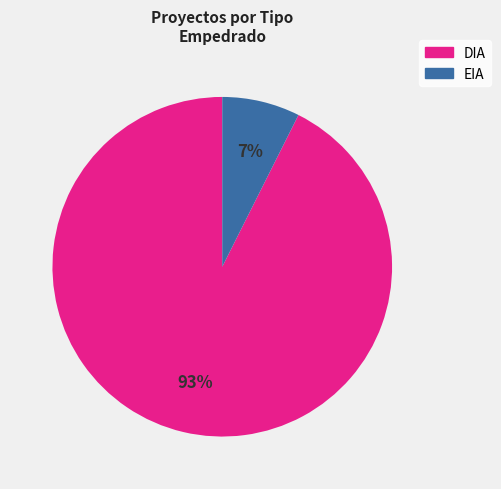

Which category has the smallest portion of the pie?

EIA